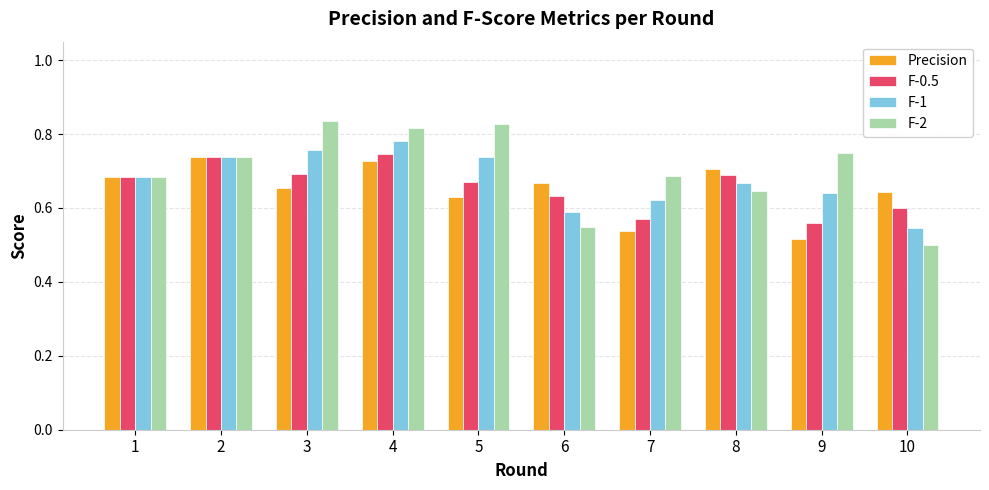

At which label does F-1 reach its minimum?

10